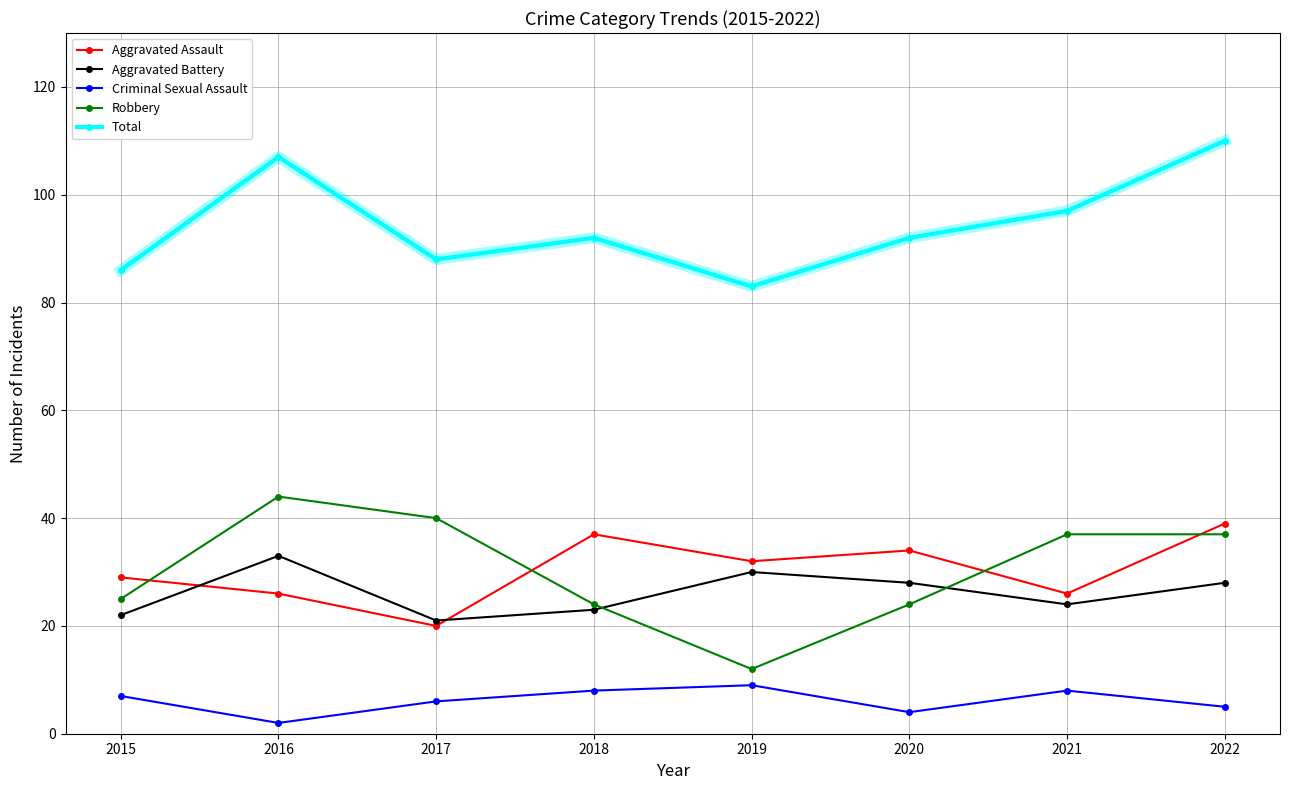

Count the number of categories in the chart.

8